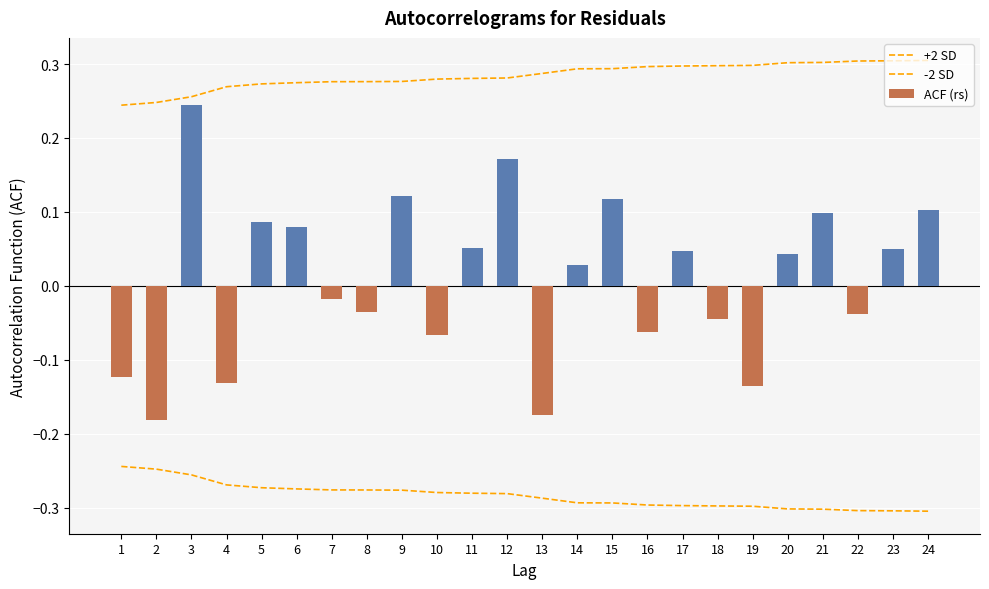

Reading right to left, extract all data points from this chart.

+2 SD: 24=0.3	23=0.3	22=0.3	21=0.3	20=0.3	19=0.3	18=0.3	17=0.3	16=0.3	15=0.3	14=0.3	13=0.3	12=0.3	11=0.3	10=0.3	9=0.3	8=0.3	7=0.3	6=0.3	5=0.3	4=0.3	3=0.3	2=0.2	1=0.2
-2 SD: 24=-0.3	23=-0.3	22=-0.3	21=-0.3	20=-0.3	19=-0.3	18=-0.3	17=-0.3	16=-0.3	15=-0.3	14=-0.3	13=-0.3	12=-0.3	11=-0.3	10=-0.3	9=-0.3	8=-0.3	7=-0.3	6=-0.3	5=-0.3	4=-0.3	3=-0.3	2=-0.2	1=-0.2
ACF (rs): 24=0.1	23=0.1	22=-0.0	21=0.1	20=0.0	19=-0.1	18=-0.0	17=0.0	16=-0.1	15=0.1	14=0.0	13=-0.2	12=0.2	11=0.1	10=-0.1	9=0.1	8=-0.0	7=-0.0	6=0.1	5=0.1	4=-0.1	3=0.2	2=-0.2	1=-0.1